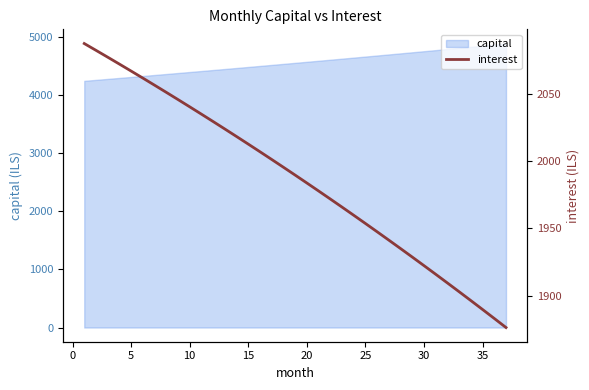

What is the lowest value of the capital series?

4249.1